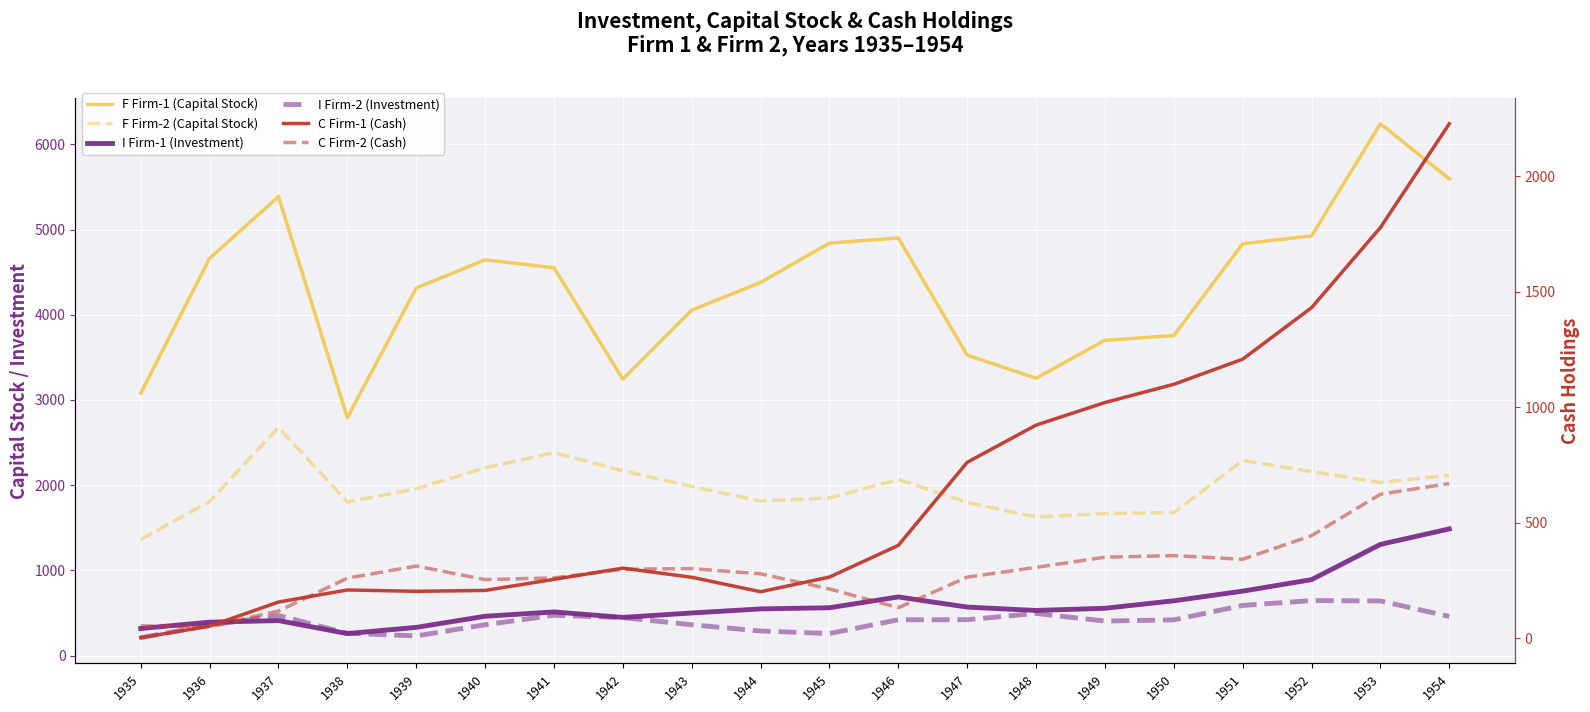

Reading left to right, list all the values displayed in this chart.

F Firm-1 (Capital Stock): 3078.5	4661.7	5387.1	2792.2	4313.2	4643.9	4551.2	3244.1	4053.7	4379.3	4840.9	4900.9	3526.5	3254.7	3700.2	3755.6	4833.0	4924.9	6241.7	5593.6
F Firm-2 (Capital Stock): 1362.4	1807.1	2676.3	1801.9	1957.3	2202.9	2380.5	2168.6	1985.1	1813.9	1850.2	2067.7	1796.7	1625.8	1667.0	1677.4	2289.5	2159.4	2031.3	2115.5
I Firm-1 (Investment): 317.6	391.8	410.6	257.7	330.8	461.2	512.0	448.0	499.6	547.5	561.2	688.1	568.9	529.2	555.1	642.9	755.9	891.2	1304.4	1486.7
I Firm-2 (Investment): 209.9	355.3	469.9	262.3	230.4	361.6	472.8	445.6	361.6	288.2	258.7	420.3	420.5	494.5	405.1	418.8	588.2	645.5	641.0	459.3
C Firm-1 (Cash): 2.8	52.6	156.9	209.2	203.4	207.2	255.2	303.7	264.1	201.6	265.0	402.2	761.5	922.4	1020.1	1099.0	1207.7	1430.5	1777.3	2226.3
C Firm-2 (Cash): 53.8	50.5	118.1	260.2	312.7	254.2	261.4	298.7	301.8	279.1	213.8	132.6	264.8	306.9	351.1	357.8	342.1	444.2	623.6	669.7